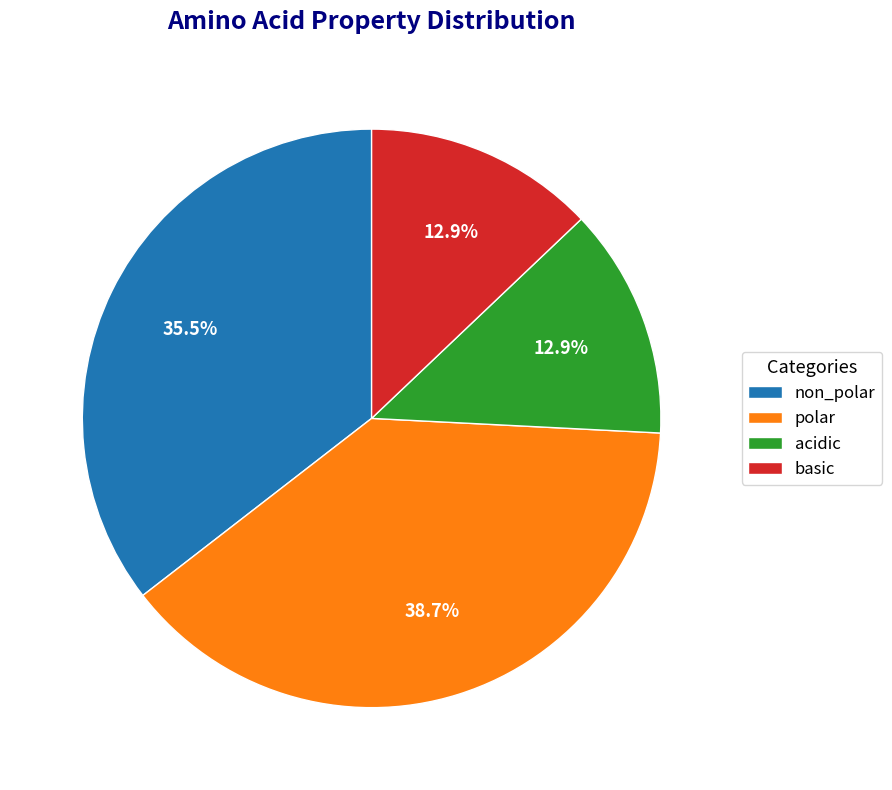

How much of the chart is everything except non_polar?

64.5%